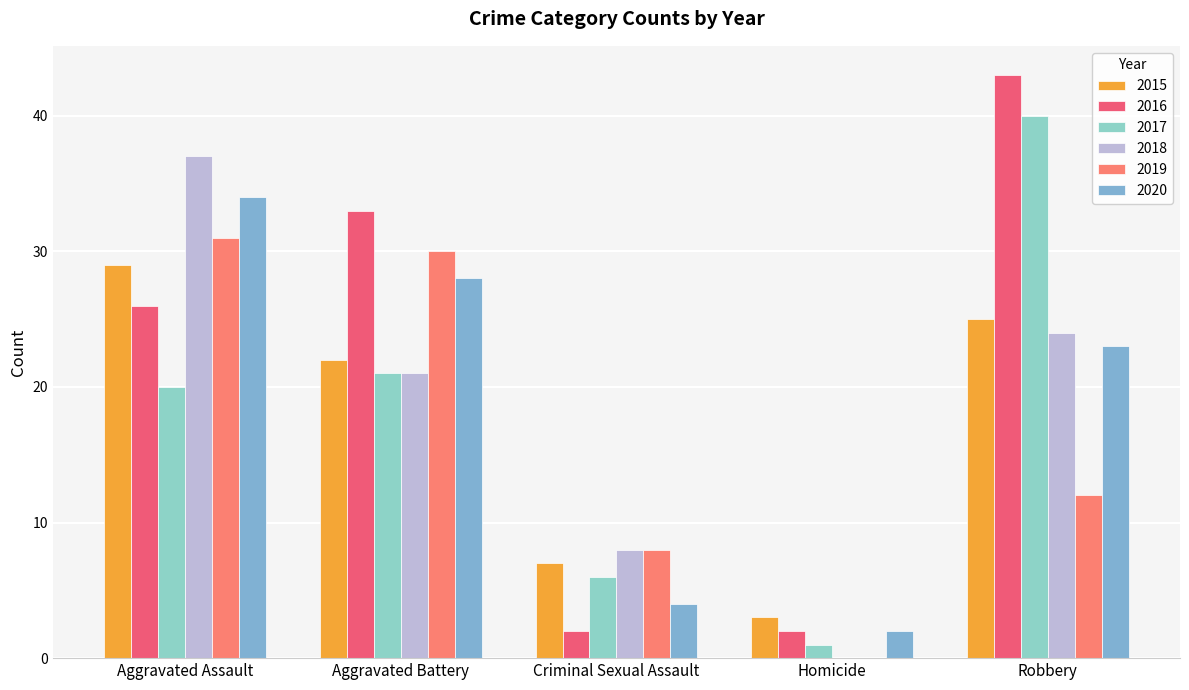

What is the spread (max minus min) of values at Robbery?

31